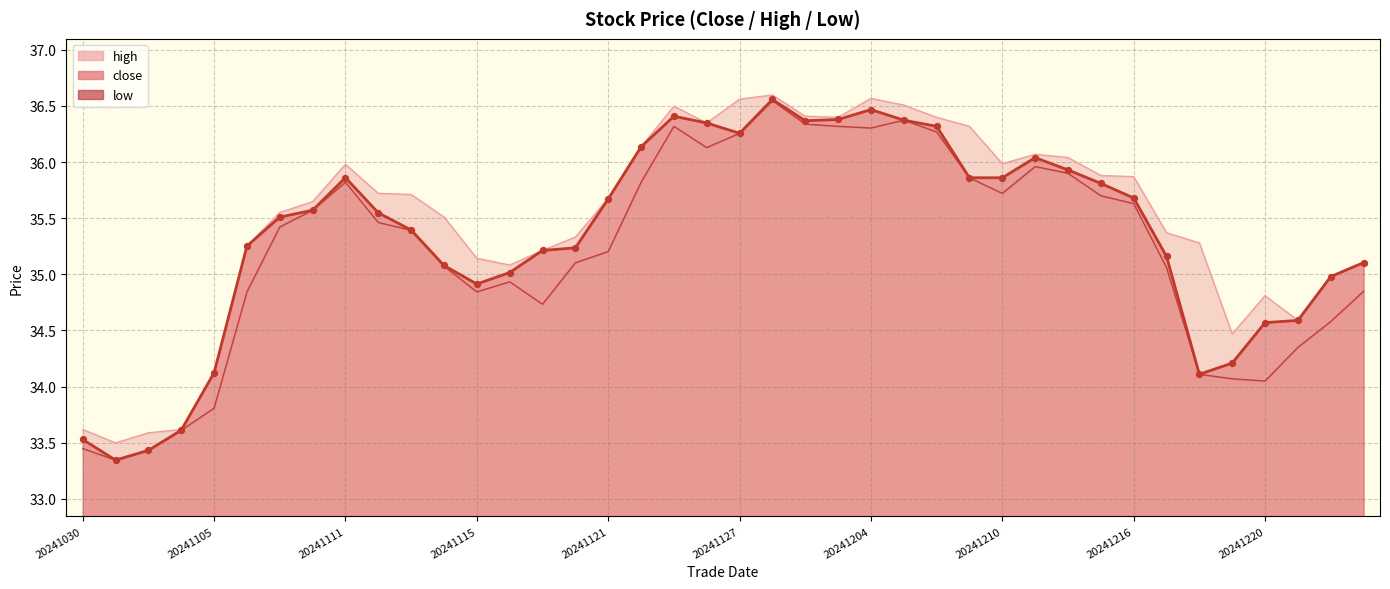

Is the value of low at 30 greater than the value of high at 17?

No